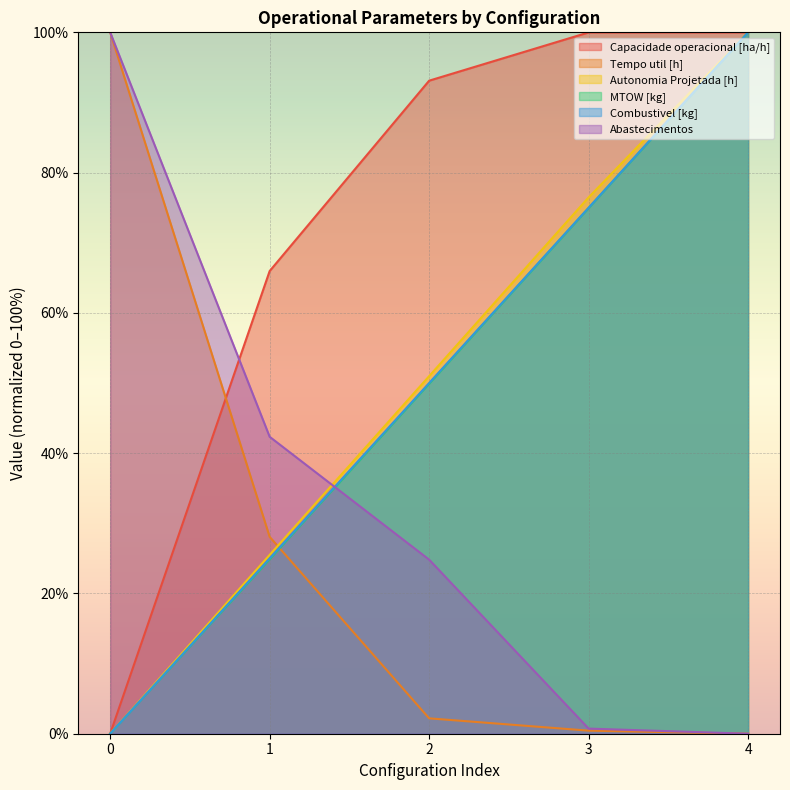

The value of Capacidade operacional [ha/h] at 3 is 100.0. True or false?

True